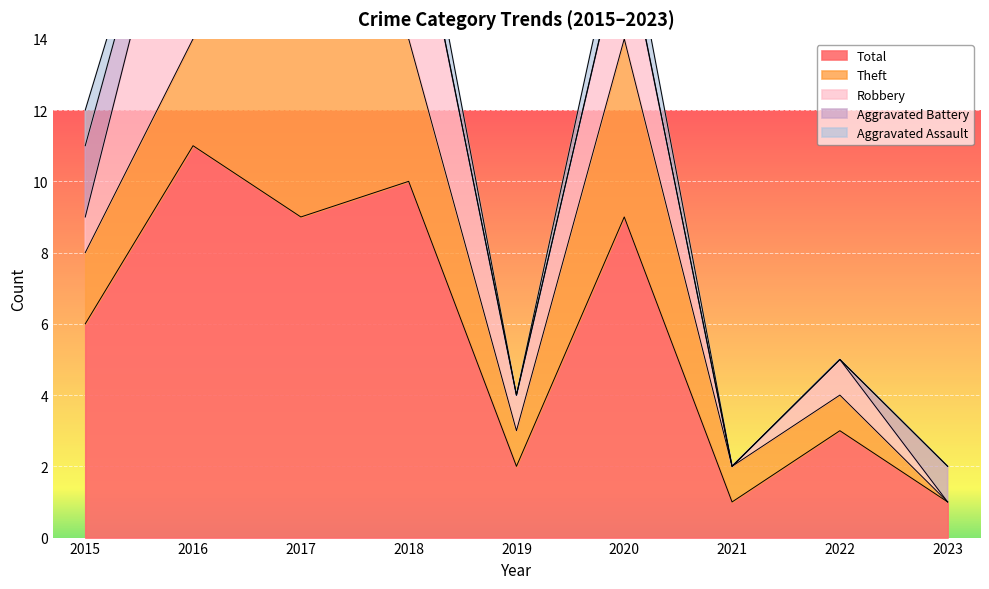

At which category does Theft reach its first local peak?

2017